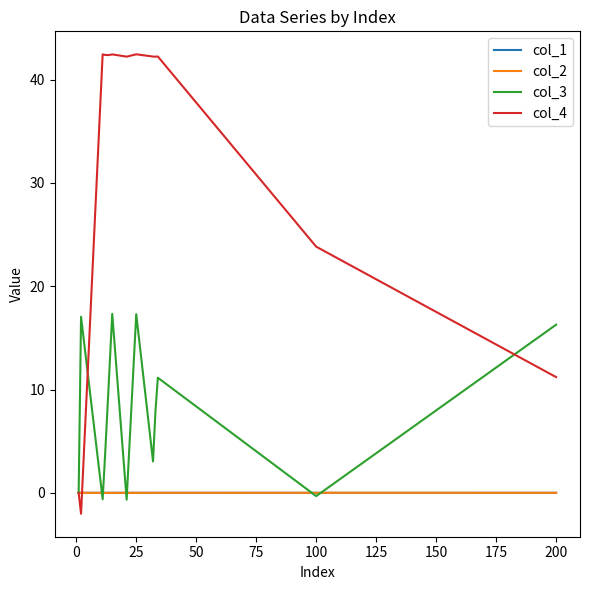

Which series has the largest total across all categories?

col_4